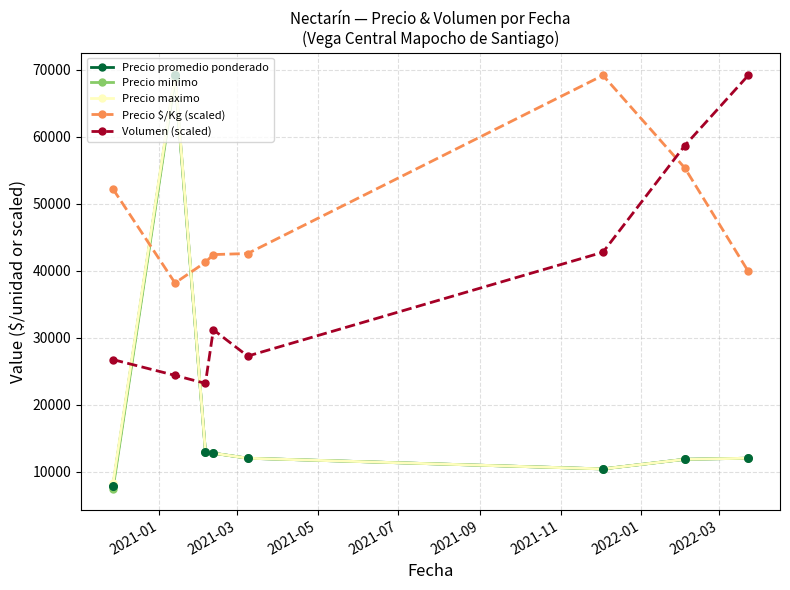

Which series has the largest total across all categories?

Precio $/Kg (scaled)